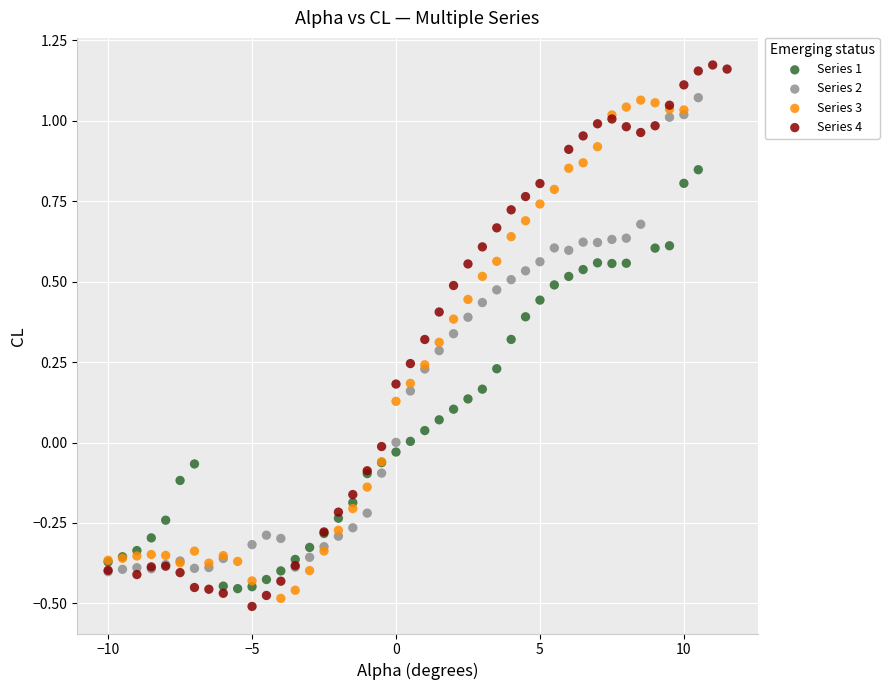

Which series contains the highest Y value?

Series 4